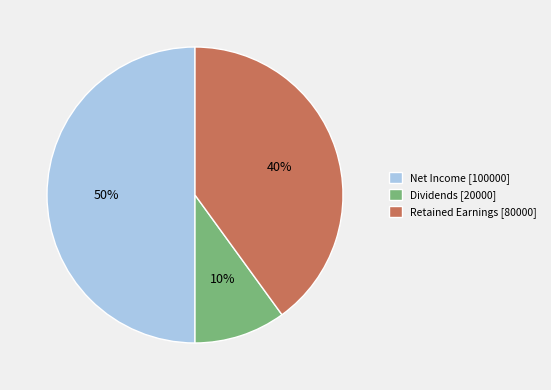

Is the sum of Net Income [100000] and Dividends [20000] greater than half?

Yes